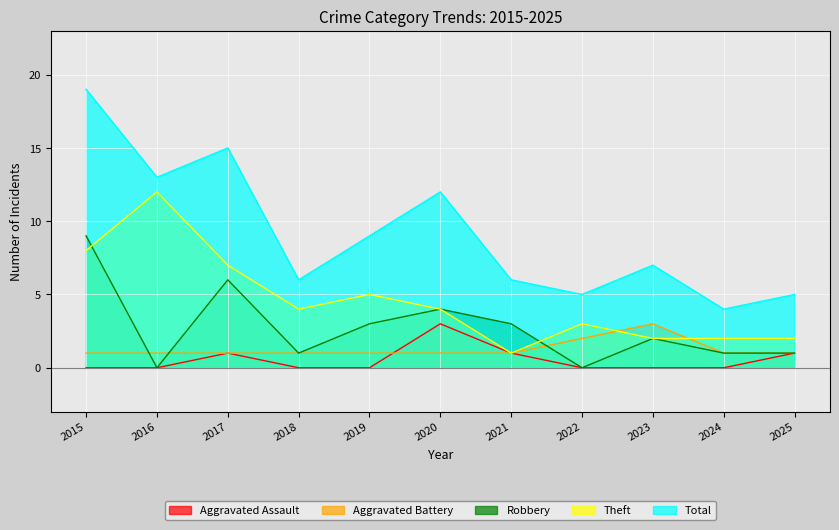

Reading right to left, what are all the values shown in this chart?

Aggravated Assault: 1	0	0	0	1	3	0	0	1	0	0
Aggravated Battery: 1	1	3	2	1	1	1	1	1	1	1
Robbery: 1	1	2	0	3	4	3	1	6	0	9
Theft: 2	2	2	3	1	4	5	4	7	12	8
Total: 5	4	7	5	6	12	9	6	15	13	19